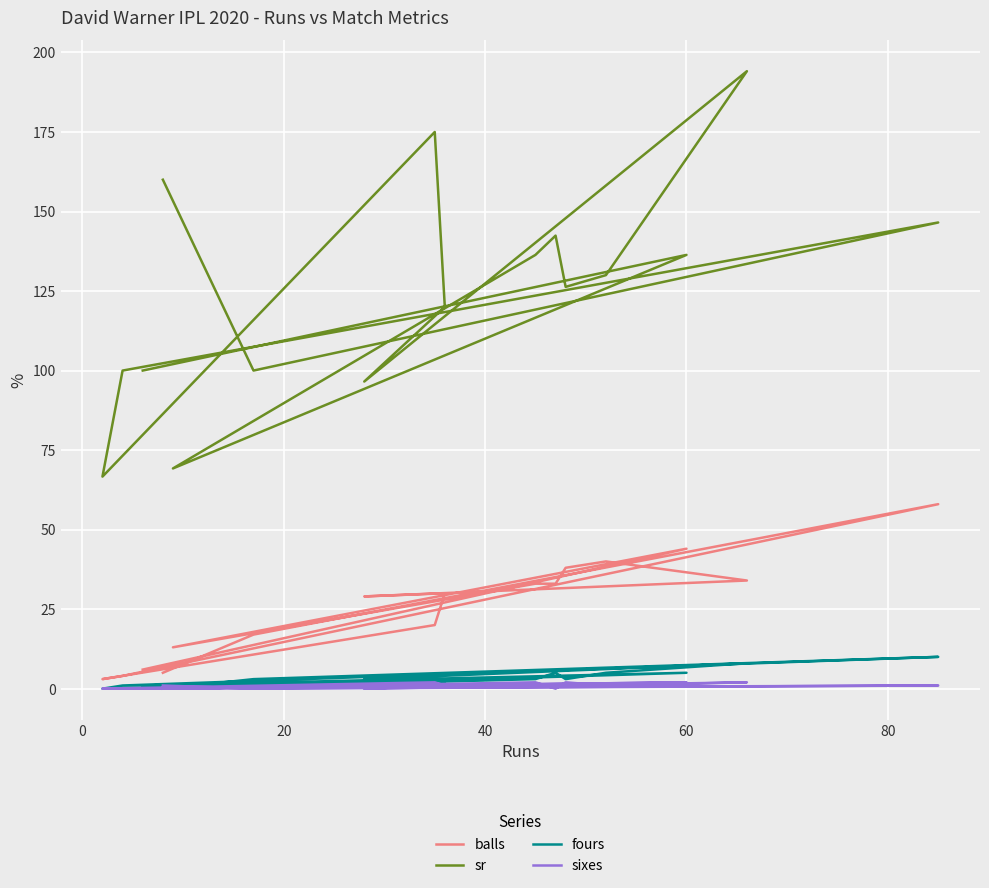

What are all the series names shown in the legend?

balls, sr, fours, sixes